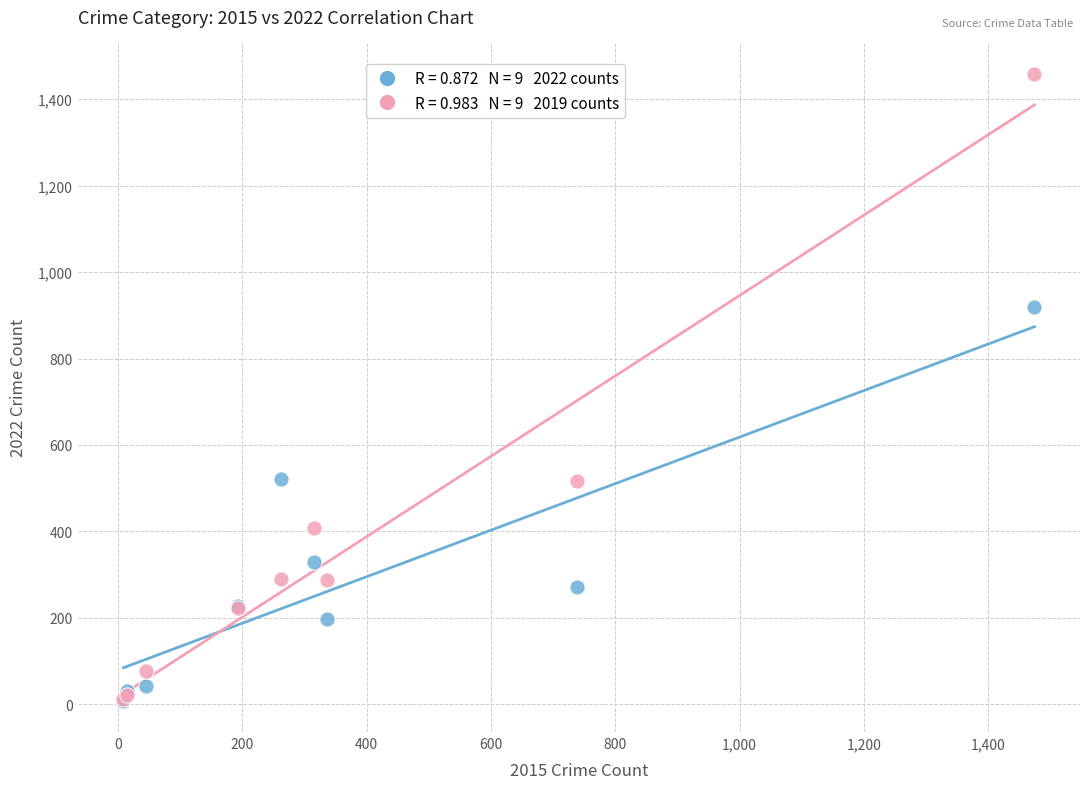

Across all series, what Y value is closest to 733?

919